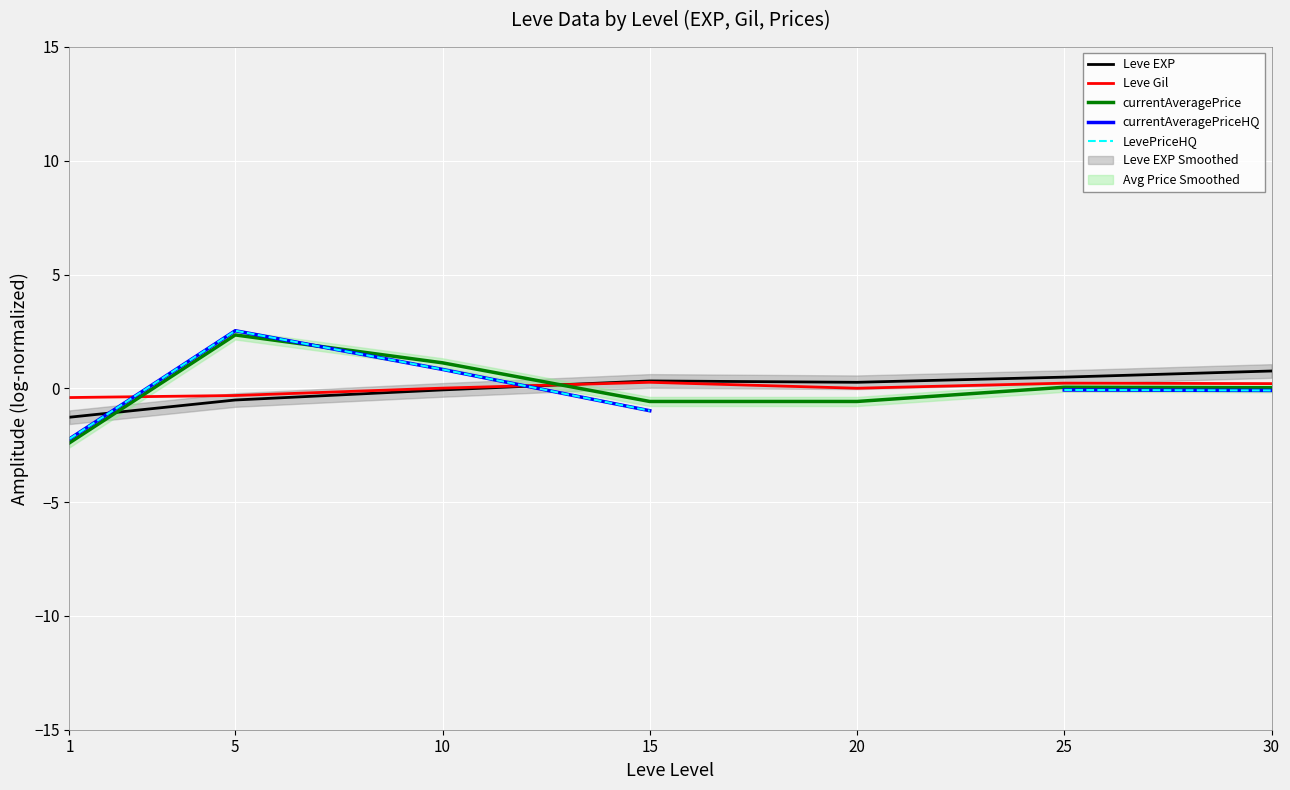

How many series are shown in this chart?

5